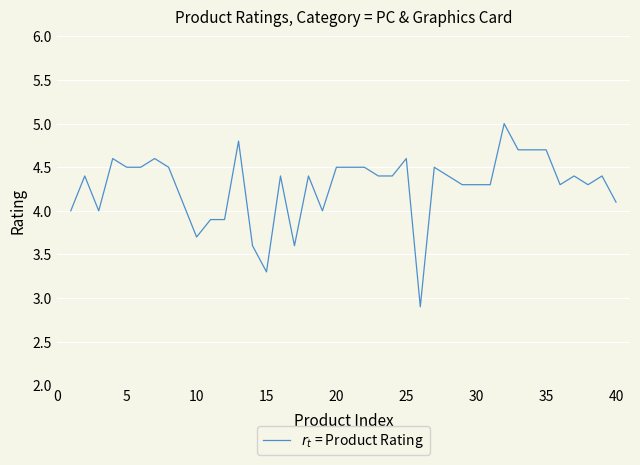

What is the difference between the maximum and minimum values?

2.1